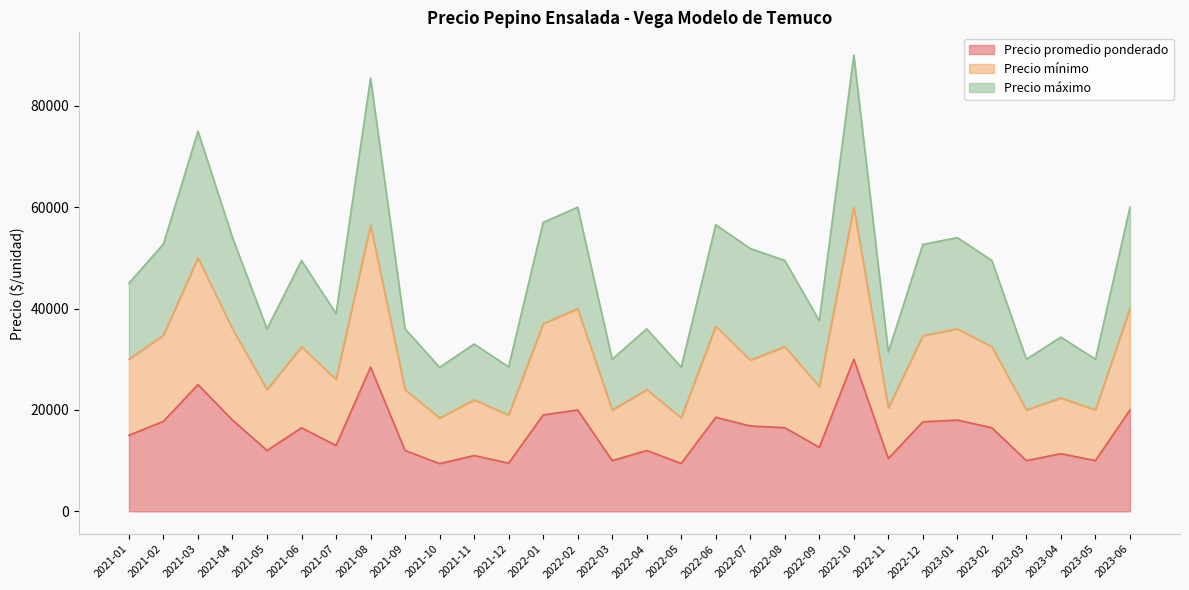

At which category does the chart reach its peak across all series?

2022-10